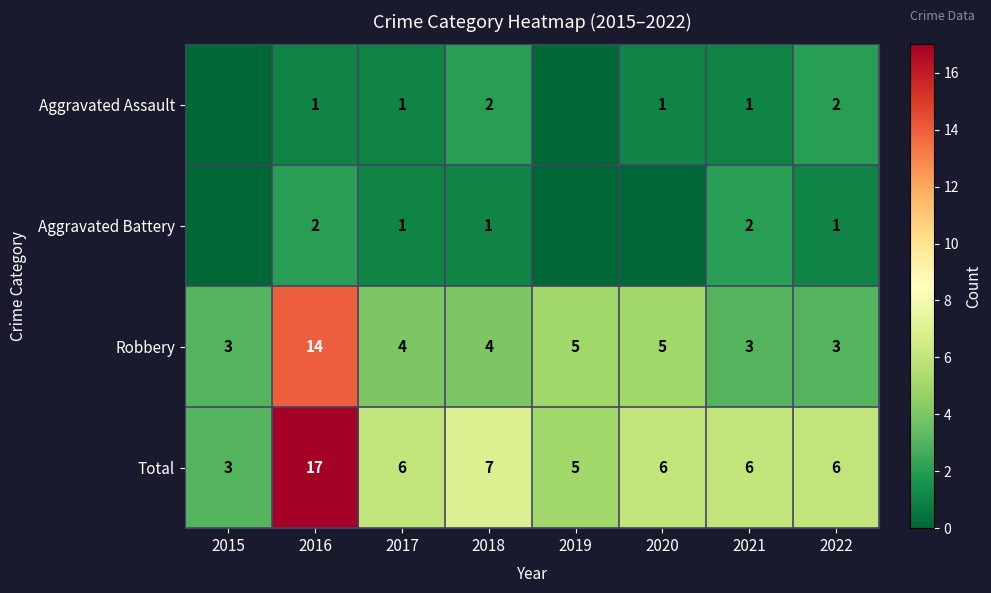

What is the spread (max minus min) of values at 2020?

6